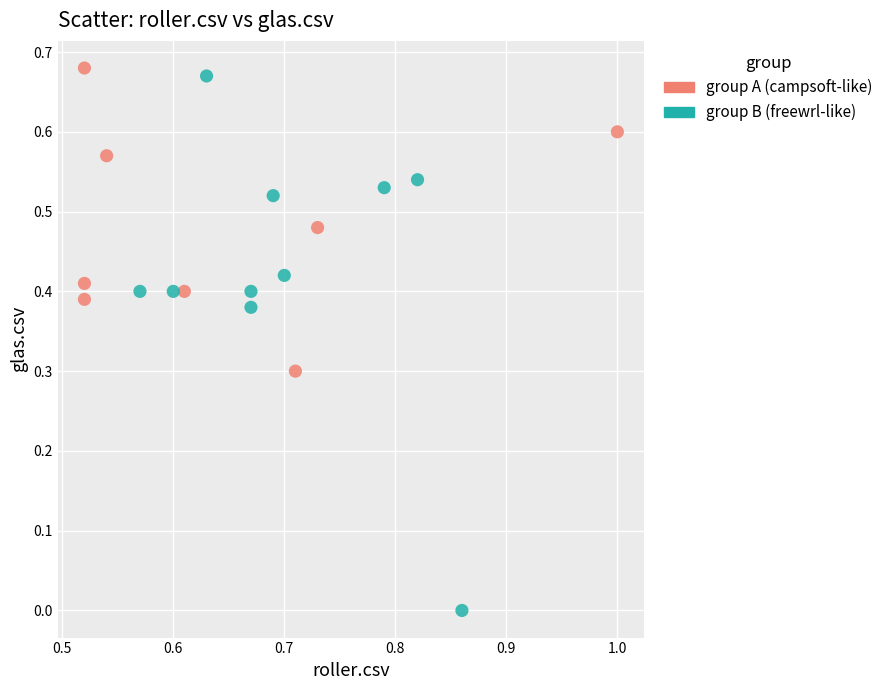

Which series reaches the minimum Y coordinate?

group B (freewrl-like)